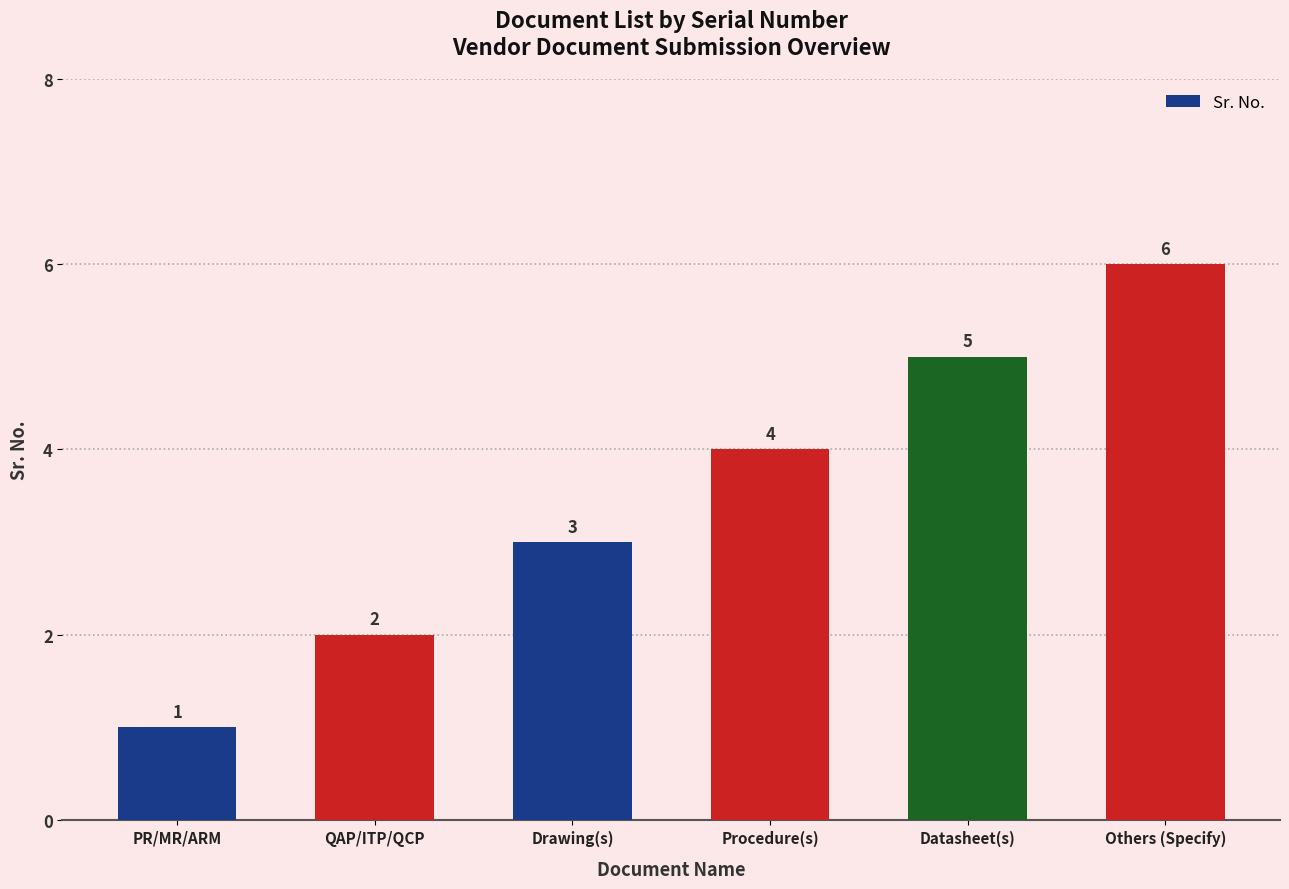

The chart shows a value of 5 at Drawing(s). True or false?

False